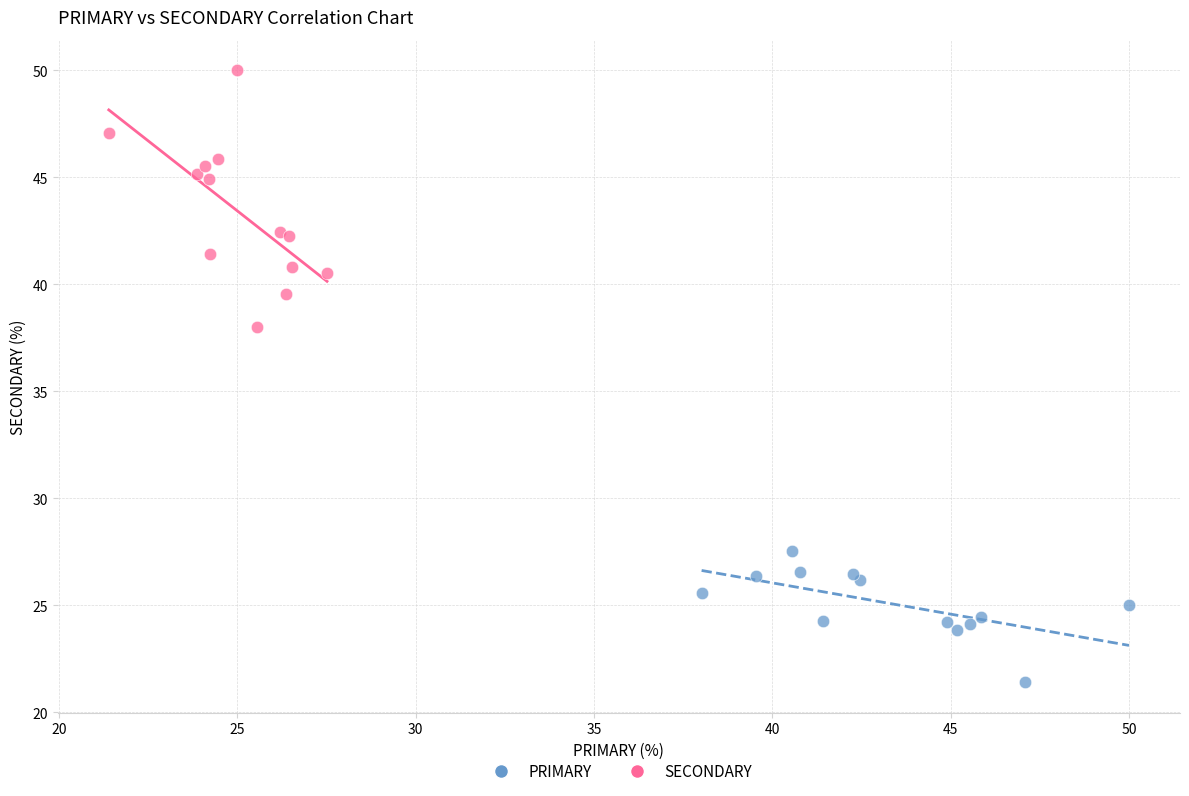

Which series has the widest spread of Y values?

SECONDARY